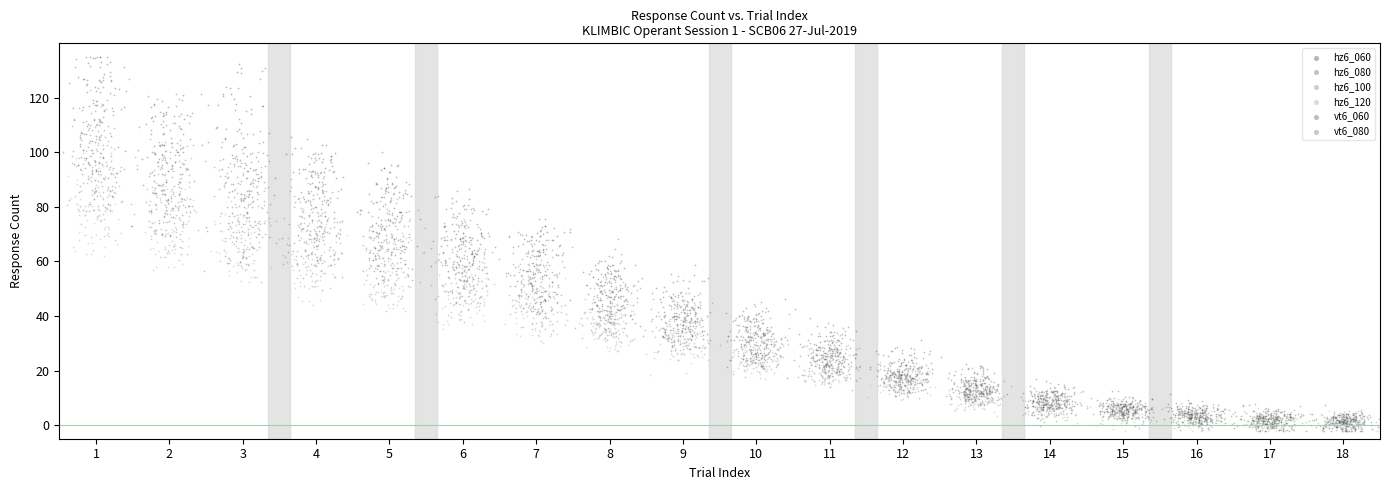

Which series has the widest spread of Y values?

hz6_060